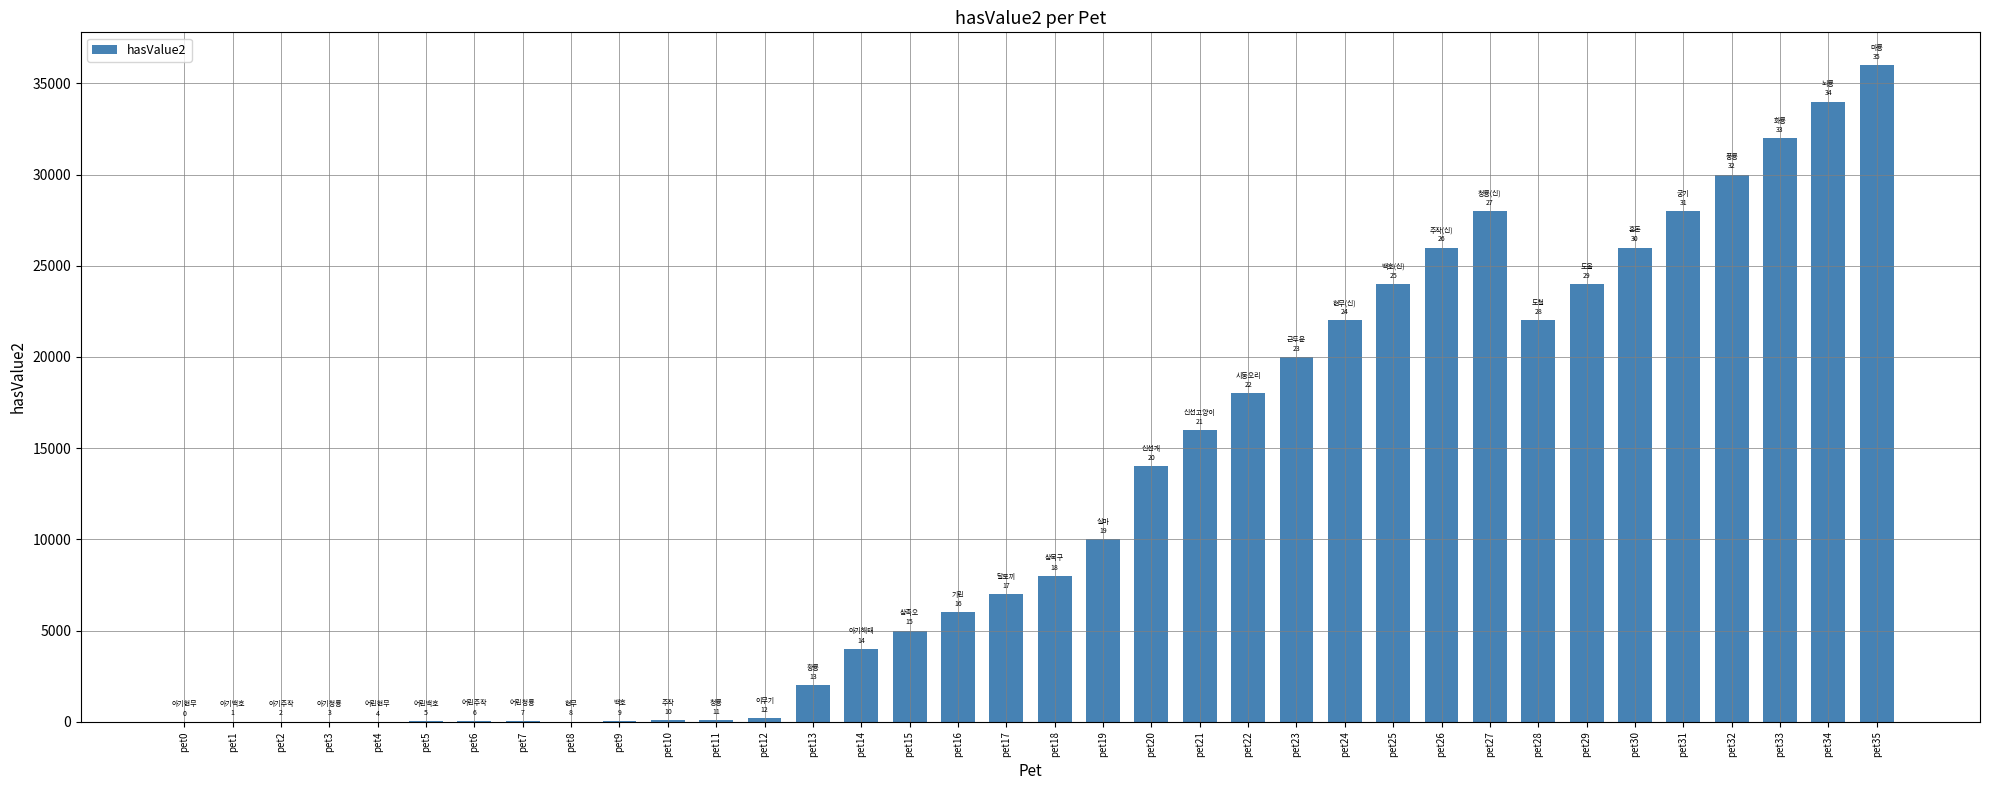

What is the change in value from pet3 to pet7?

+40.0